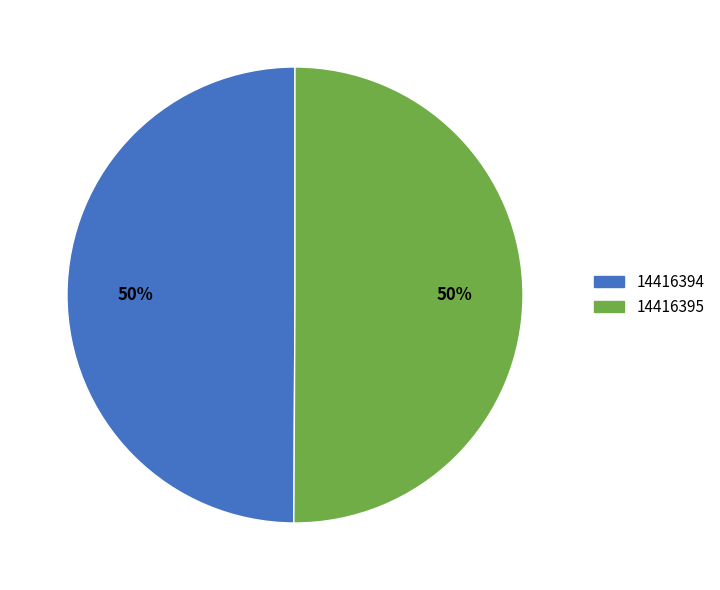

Do 14416394 and 14416395 together represent more than half of the pie?

Yes